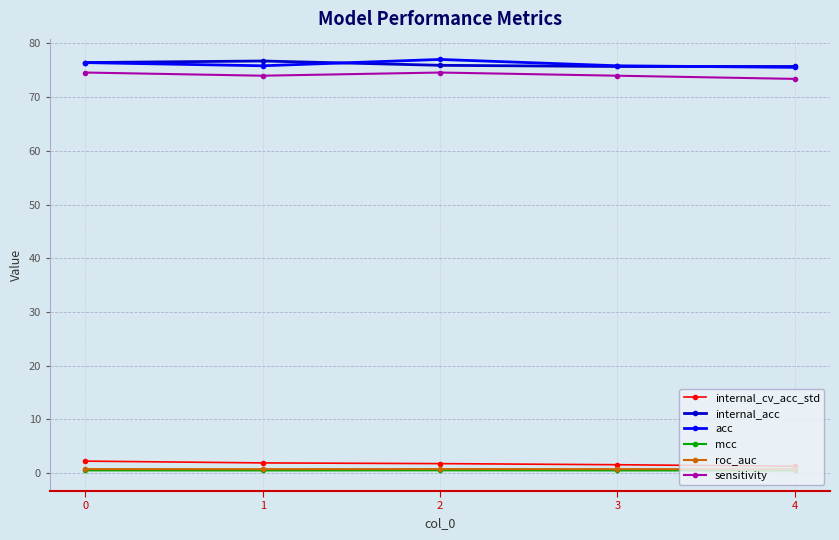

True or false: sensitivity and internal_cv_acc_std cross at least once.

False